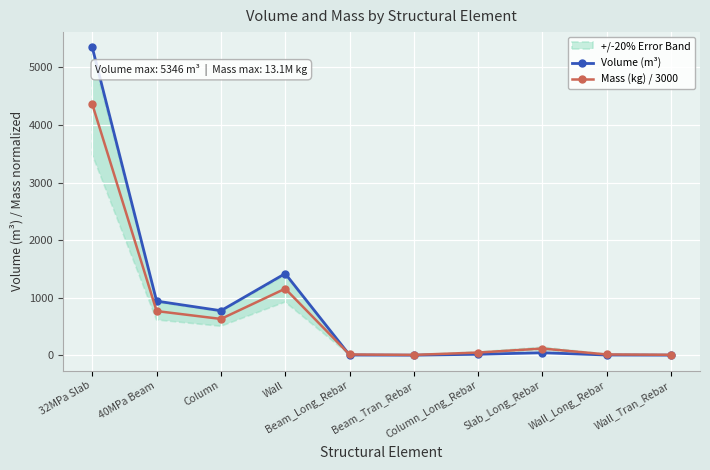

Between Beam_Long_Rebar and Slab_Long_Rebar, which series saw the biggest shift?

Mass (kg) / 3000